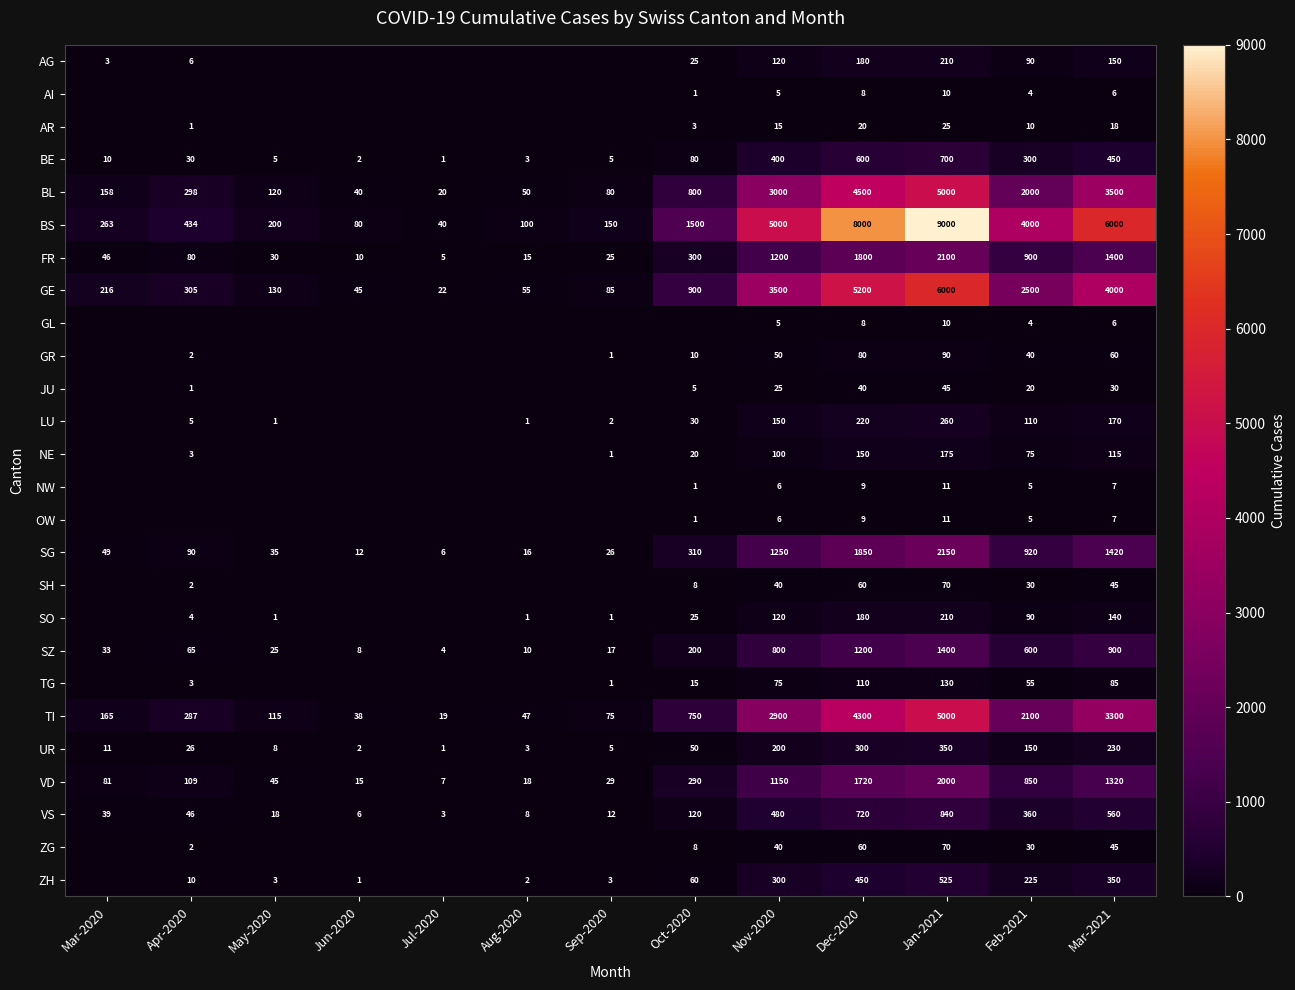

What is the sum of the SZ values at Mar-2021 and Feb-2021?

1500